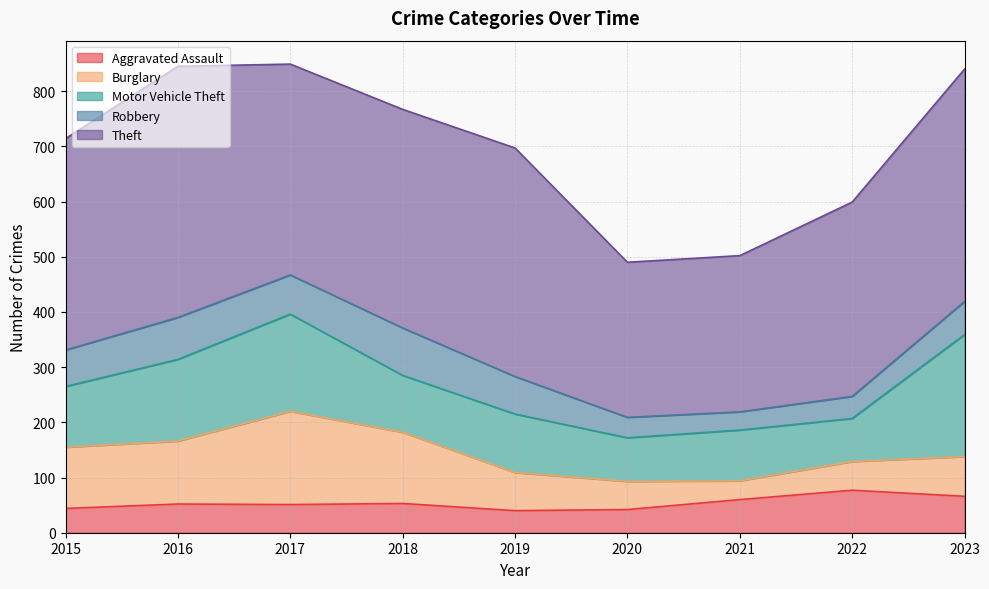

What is the highest value of the Aggravated Assault series?

77